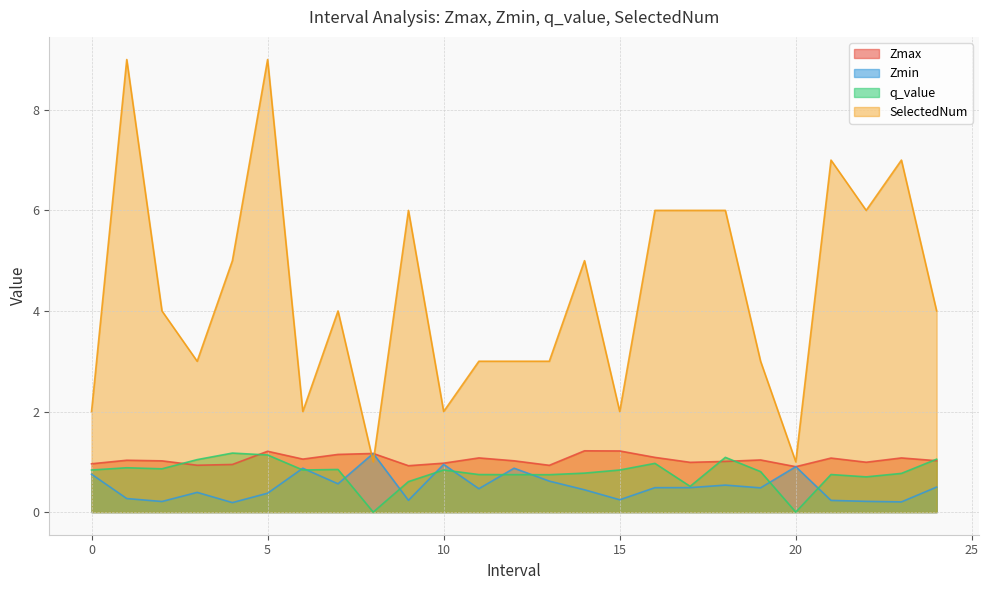

What is the total value across all series at 7.0?

6.6